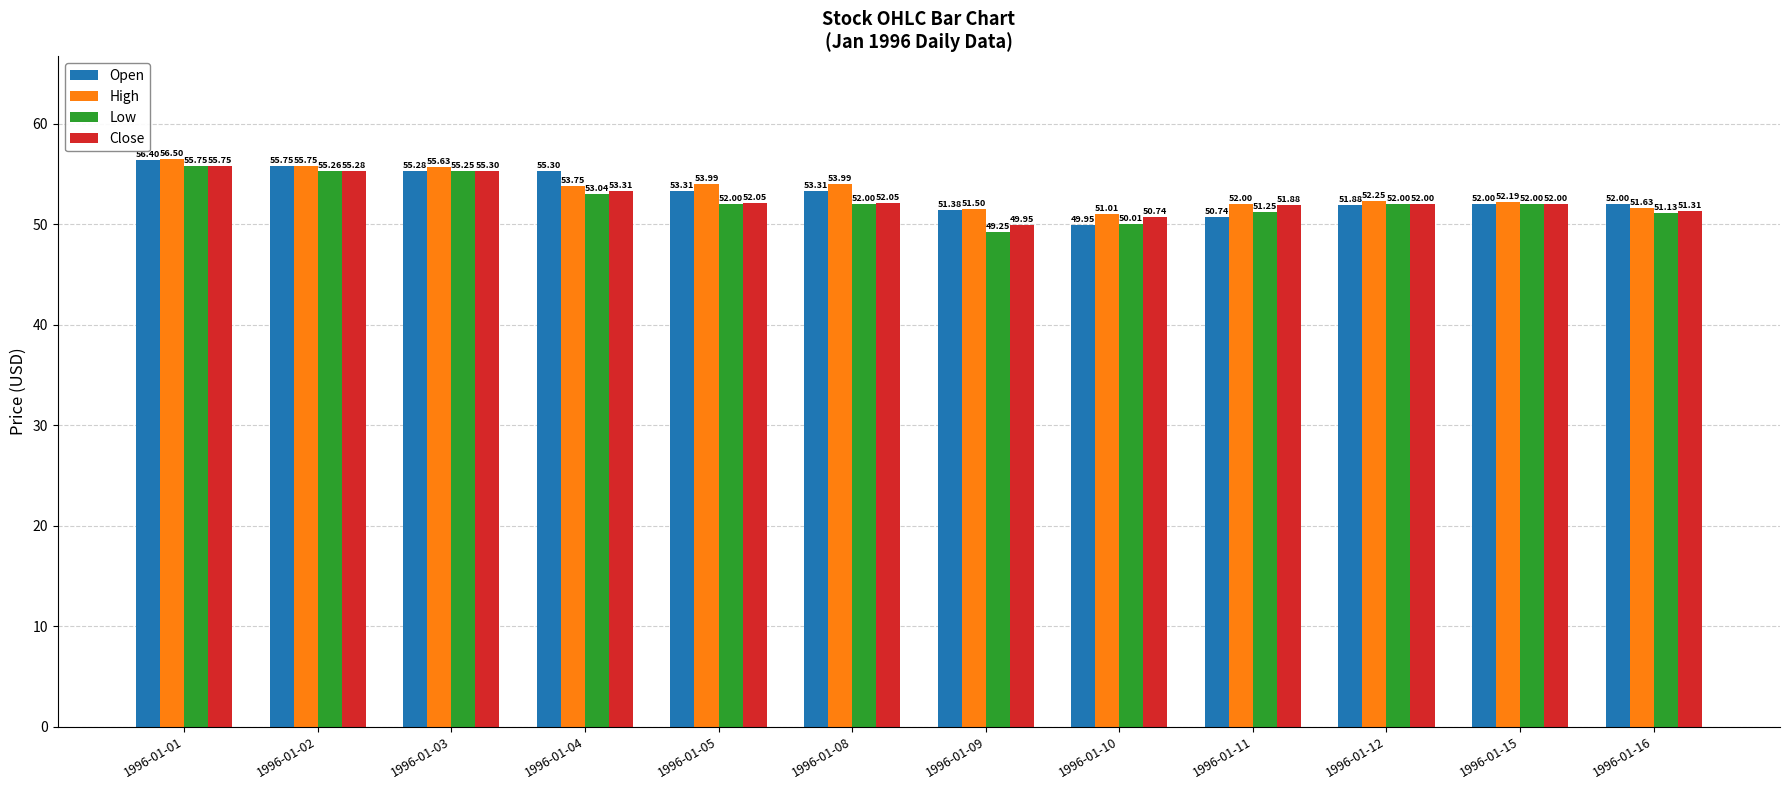

Between 1996-01-12 and 1996-01-15, which series saw the biggest shift?

Open